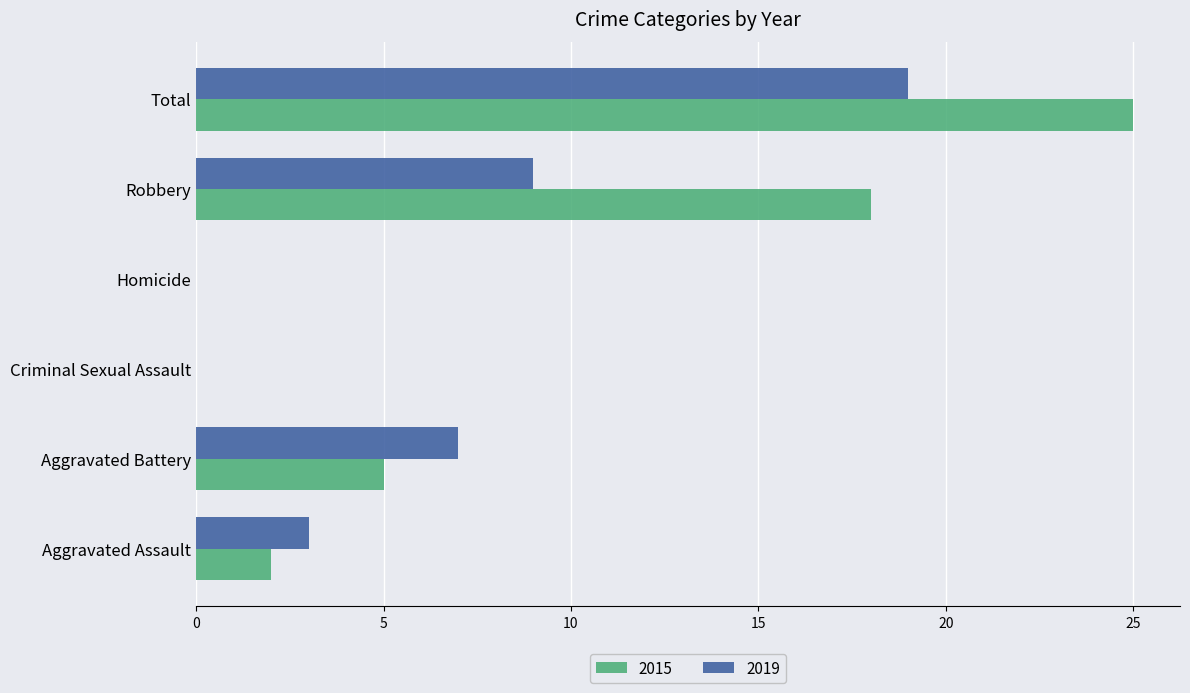

Where is 2015 nearest to the value 12?

Robbery